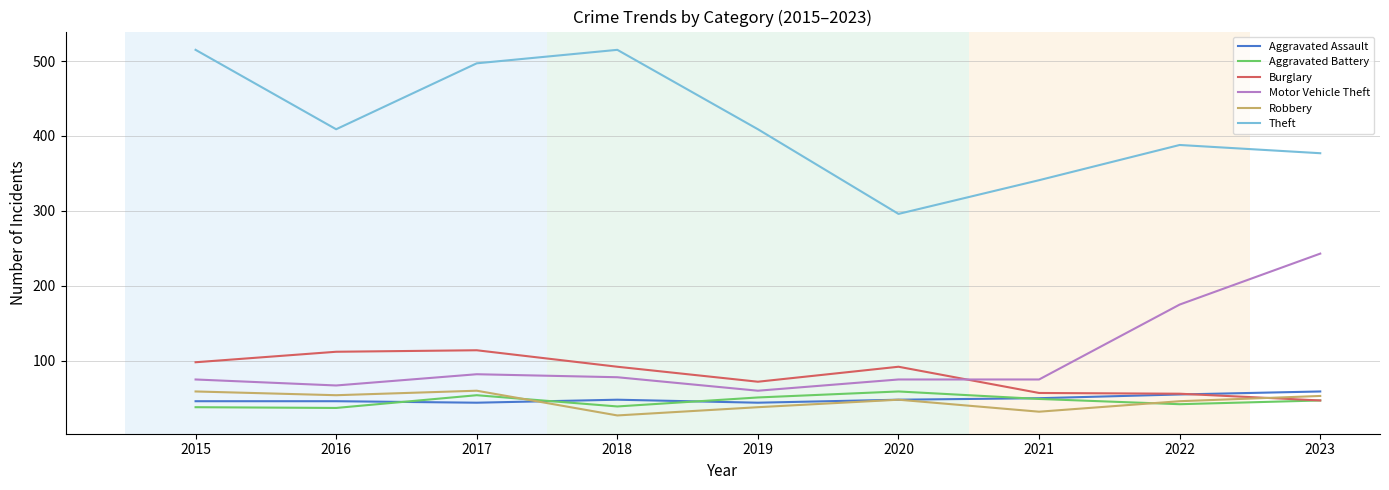

At how many categories does at least one series exceed 328?

8